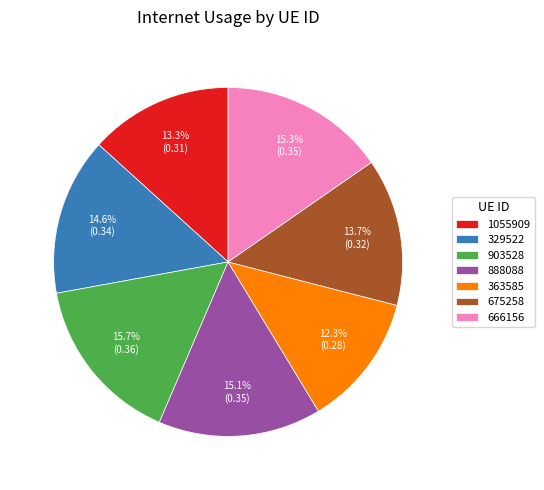

What is the smallest slice in the pie chart?

363585